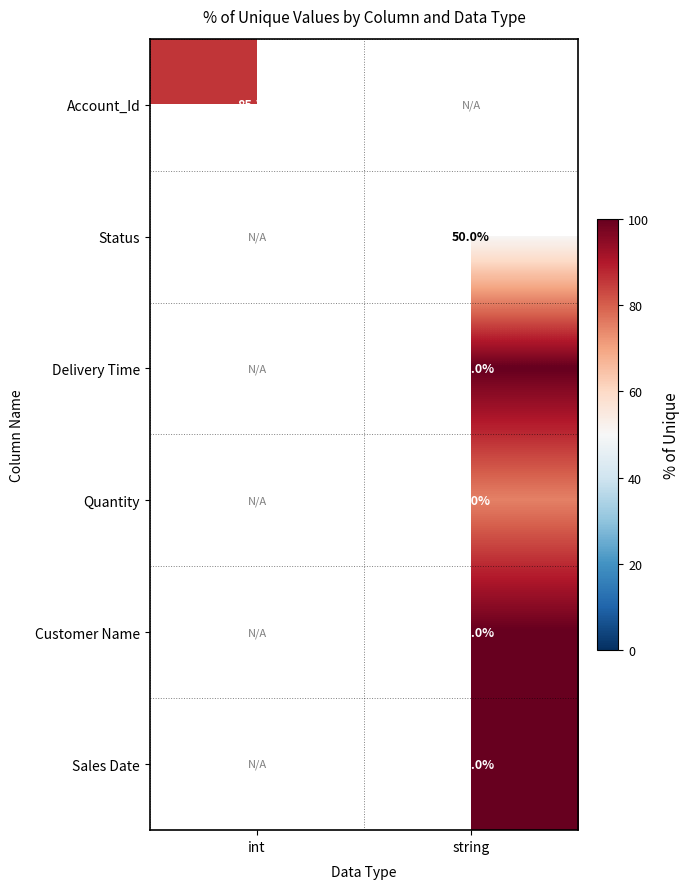

Which series has the largest range (max minus min)?

Account_Id